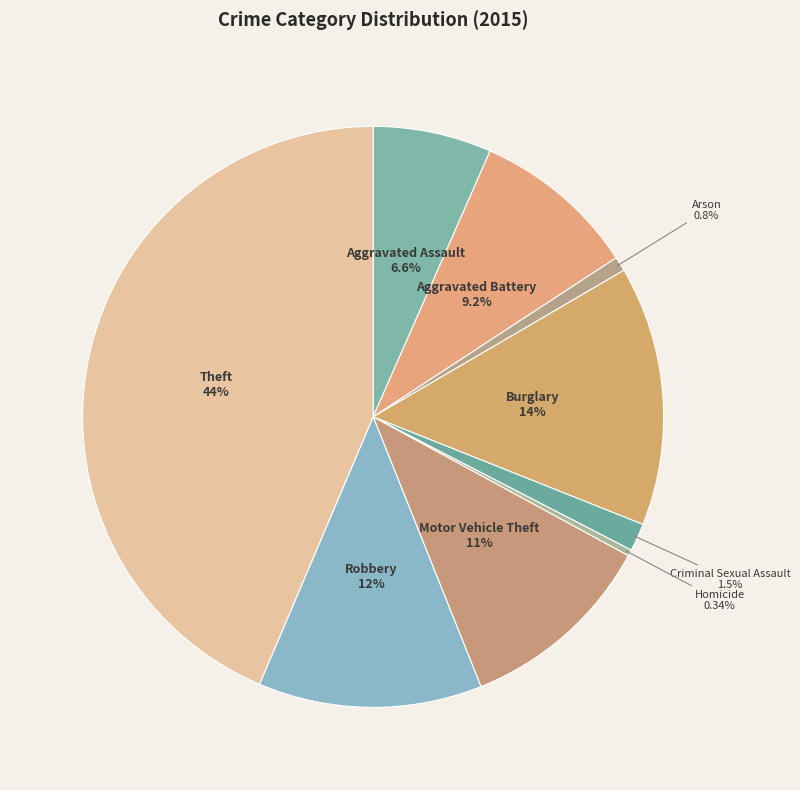

Which category has the biggest portion of the pie?

Theft